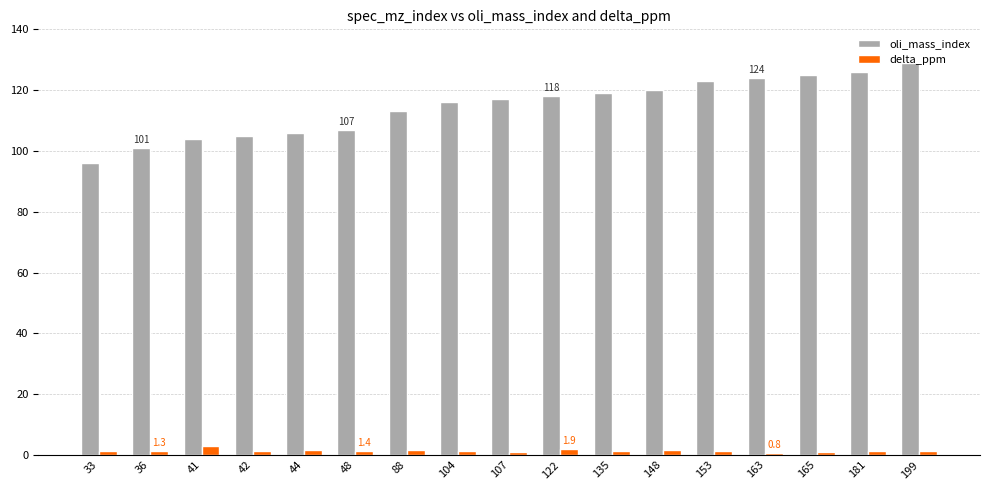

At 165, list the series in order from smallest to largest.

delta_ppm, oli_mass_index